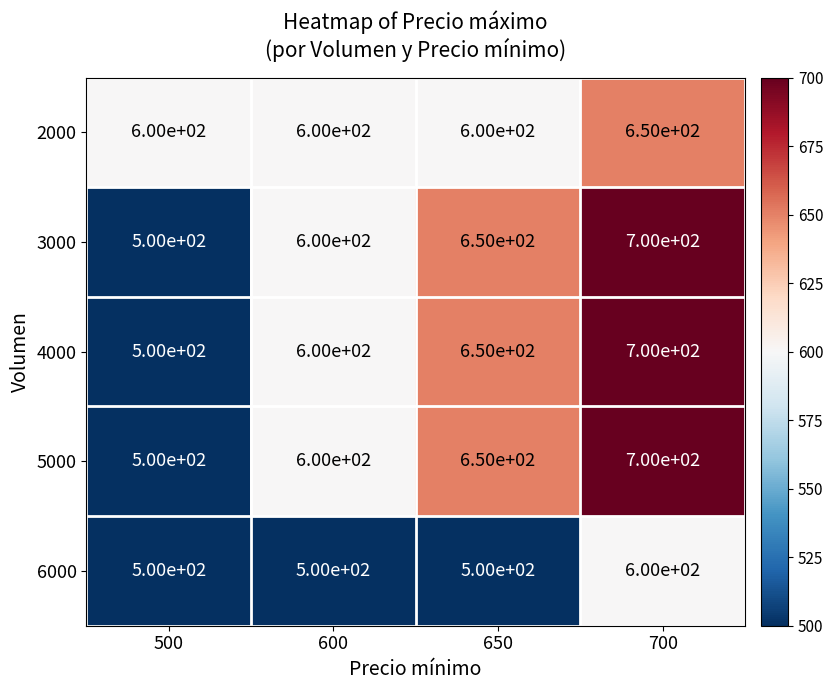

At which label is 4000 closest to 600?

600